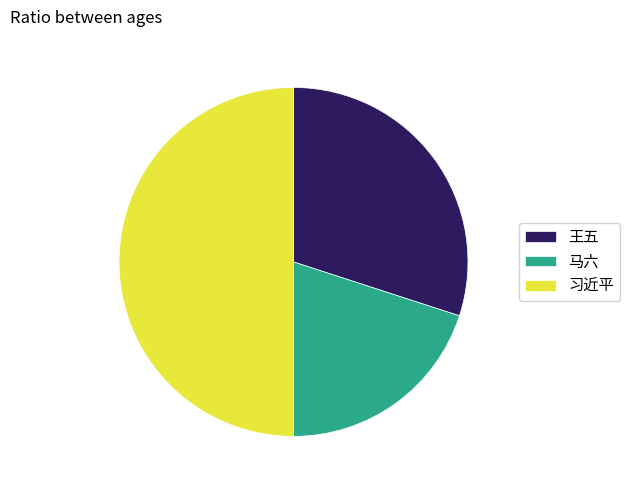

Combined, do 王五 and 习近平 account for over 50%?

Yes